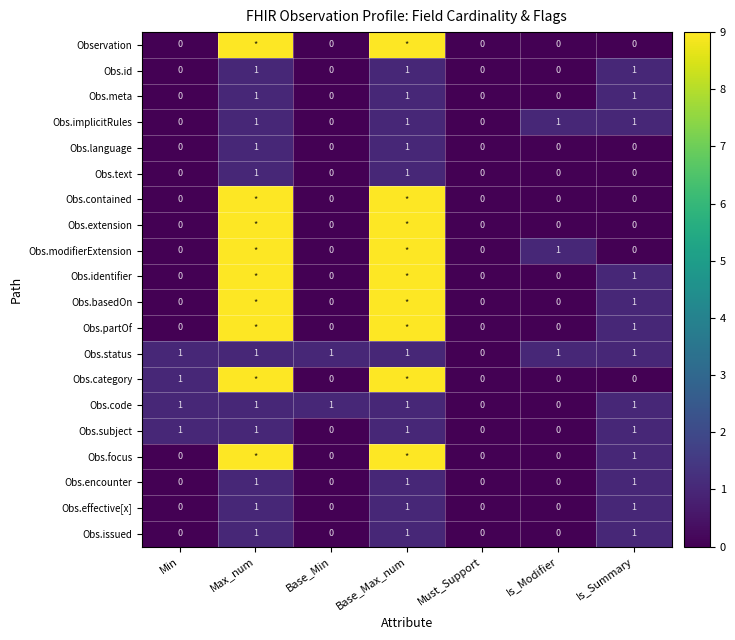

How many Obs.status values are between 1 and 2?

6